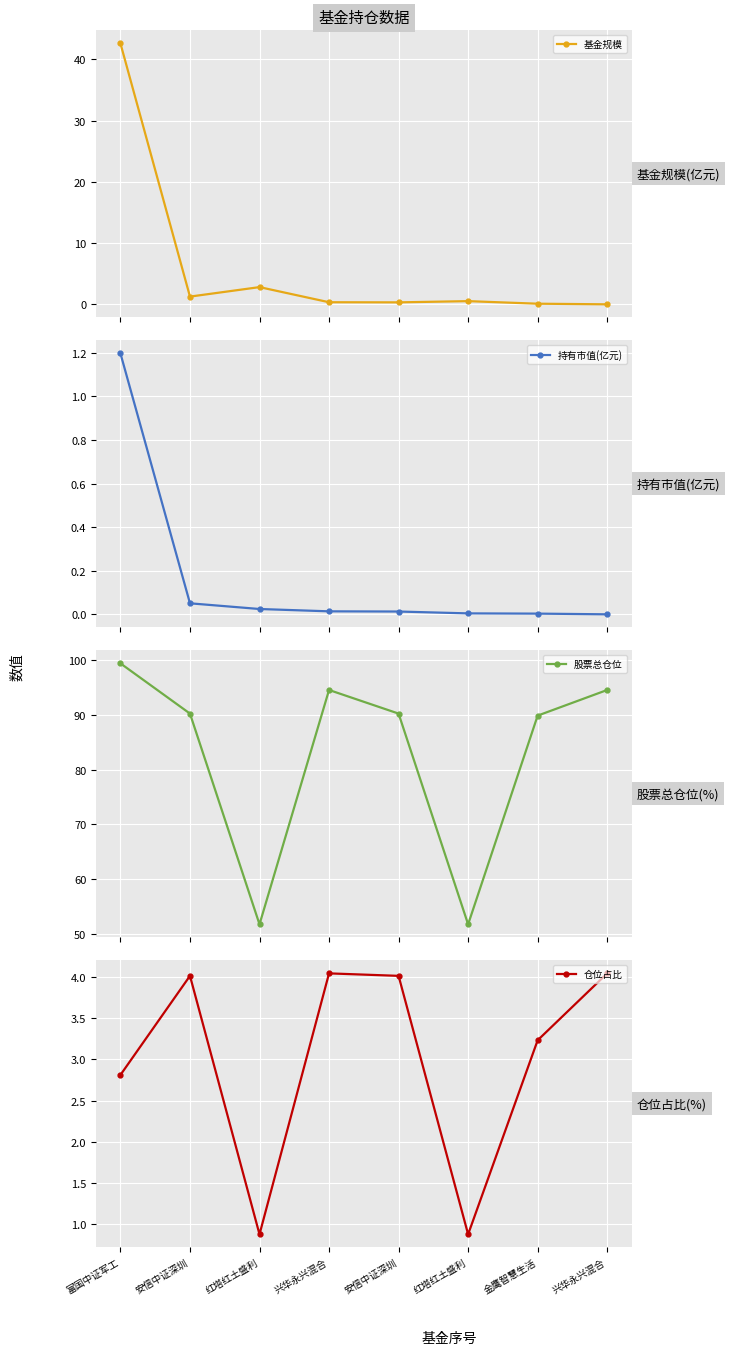

What is the label of the 5th point from the right?

兴华永兴混合